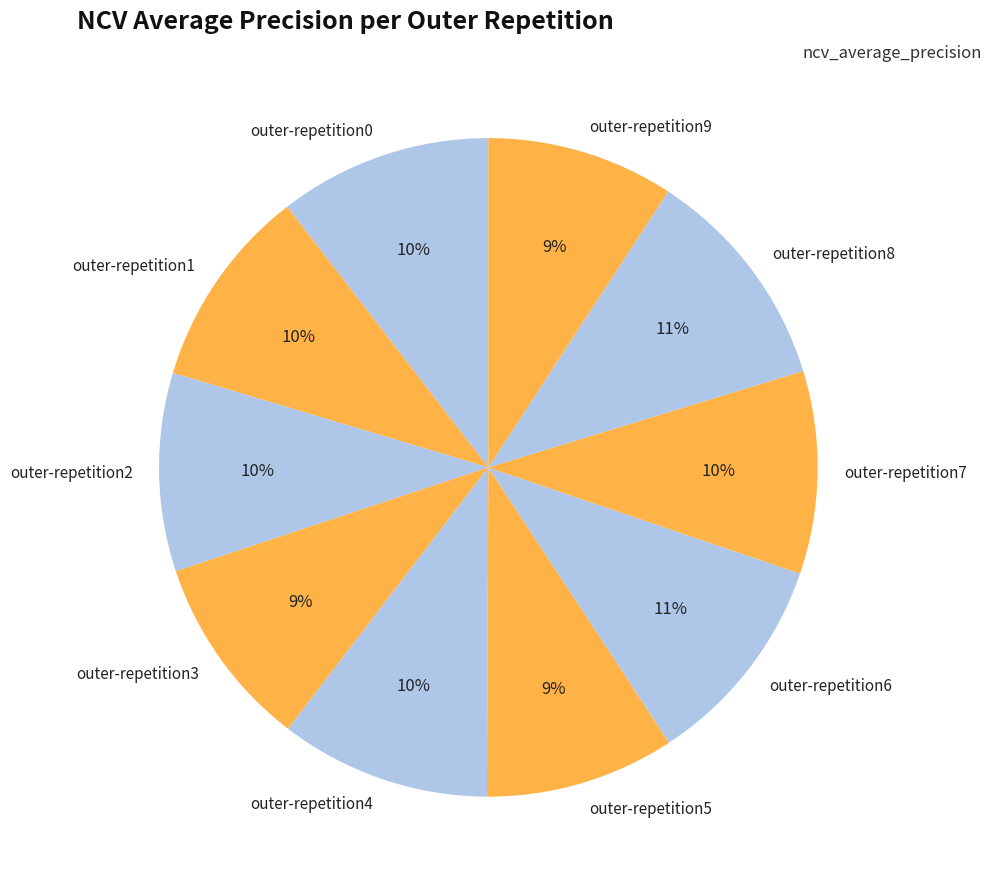

To the nearest percent, what is the average slice percentage?

10%